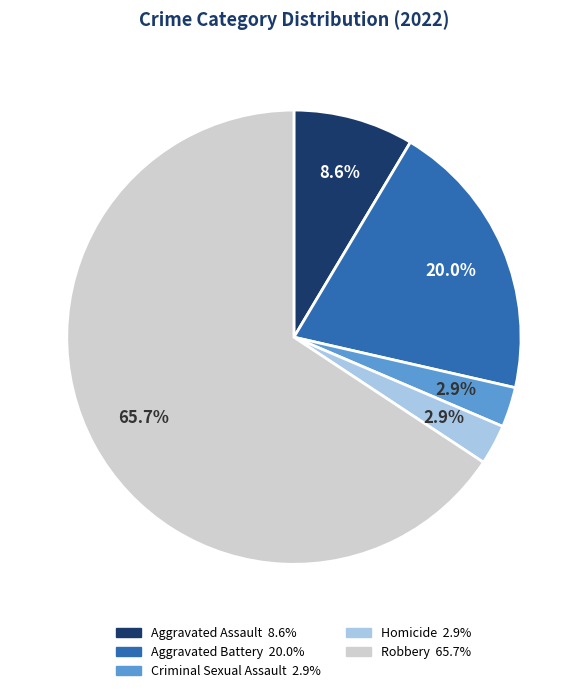

Which category has the biggest portion of the pie?

Robbery